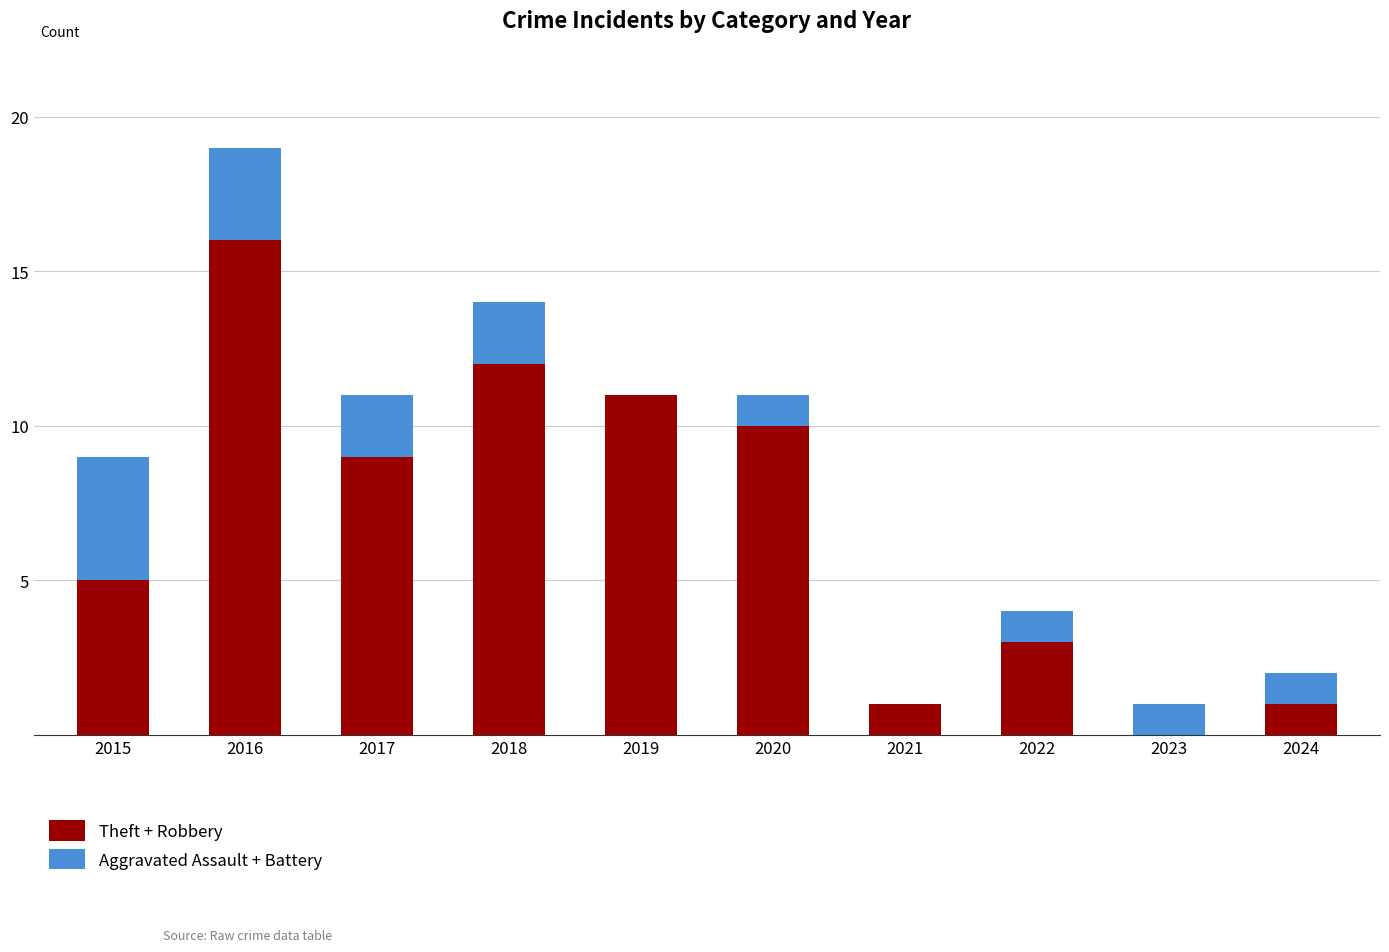

At which label is Theft + Robbery closest to 8?

2017